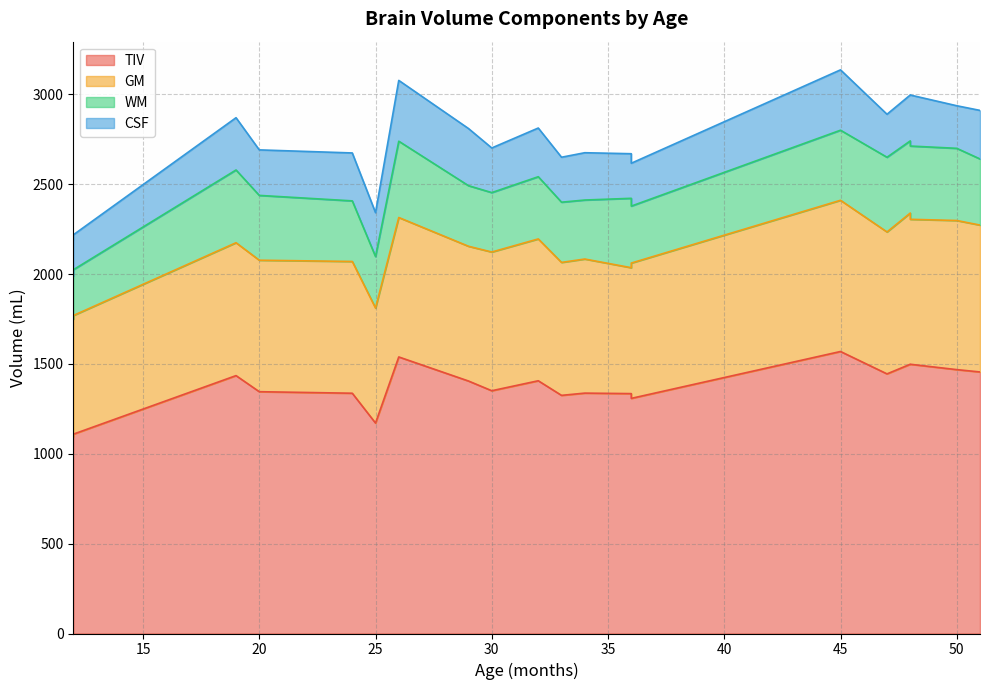

Rank the categories by WM value from lowest to highest.

12, 12, 25, 36, 34, 30, 33, 29, 24, 32, 20, 51, 36, 45, 48, 50, 19, 48, 47, 26